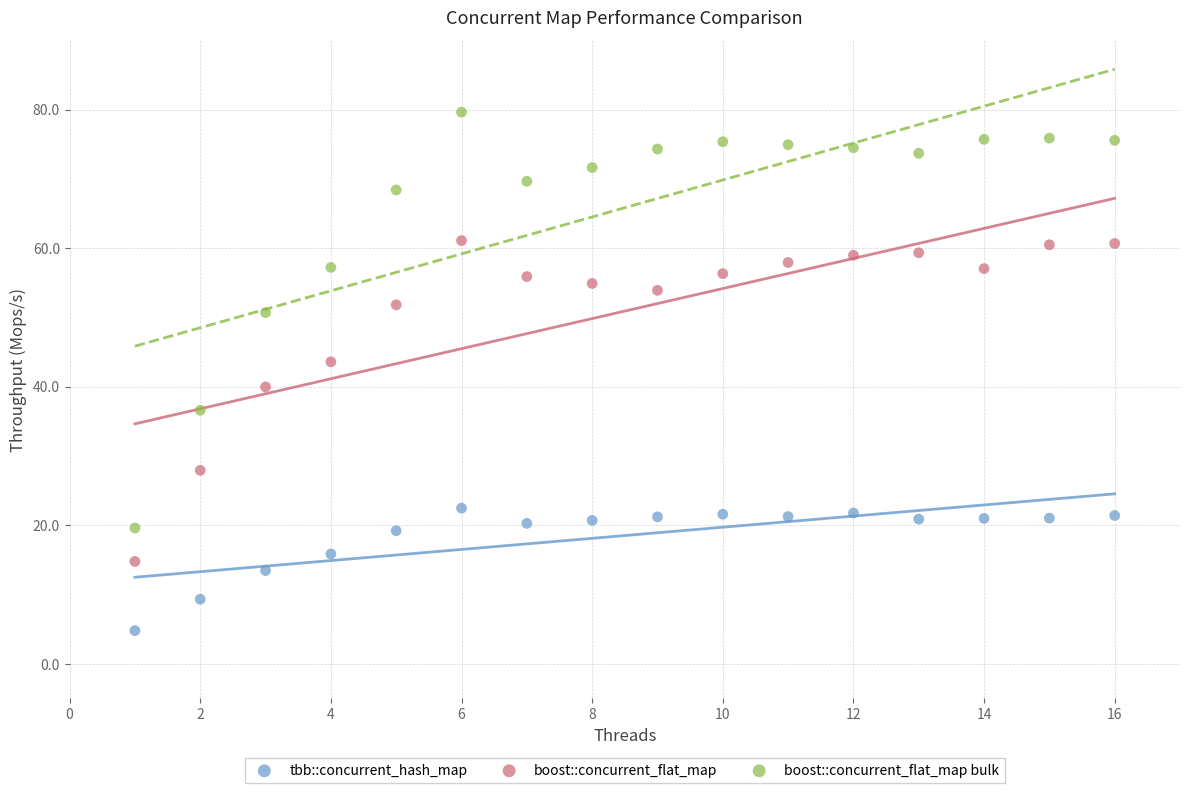

What are all the series names shown in the legend?

tbb::concurrent_hash_map, boost::concurrent_flat_map, boost::concurrent_flat_map bulk